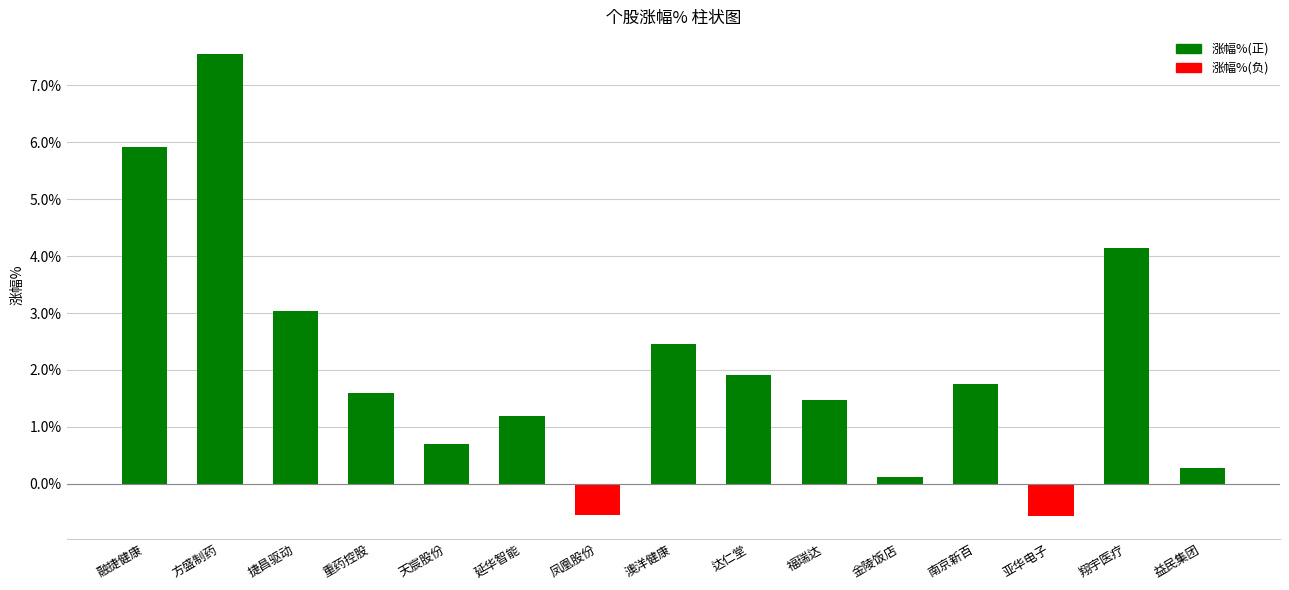

What position from the right is 金陵饭店?

5